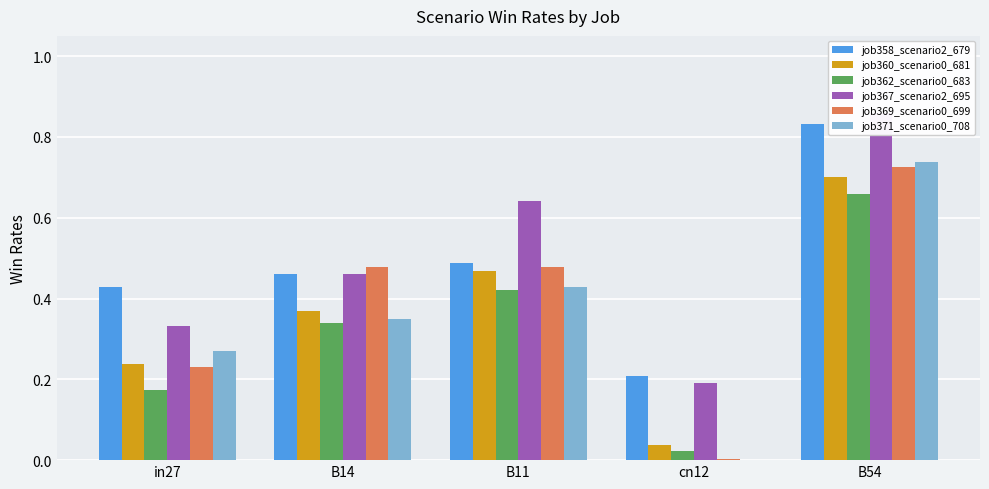

Is the value of job371_scenario0_708 at B14 greater than the value of job362_scenario0_683 at cn12?

Yes